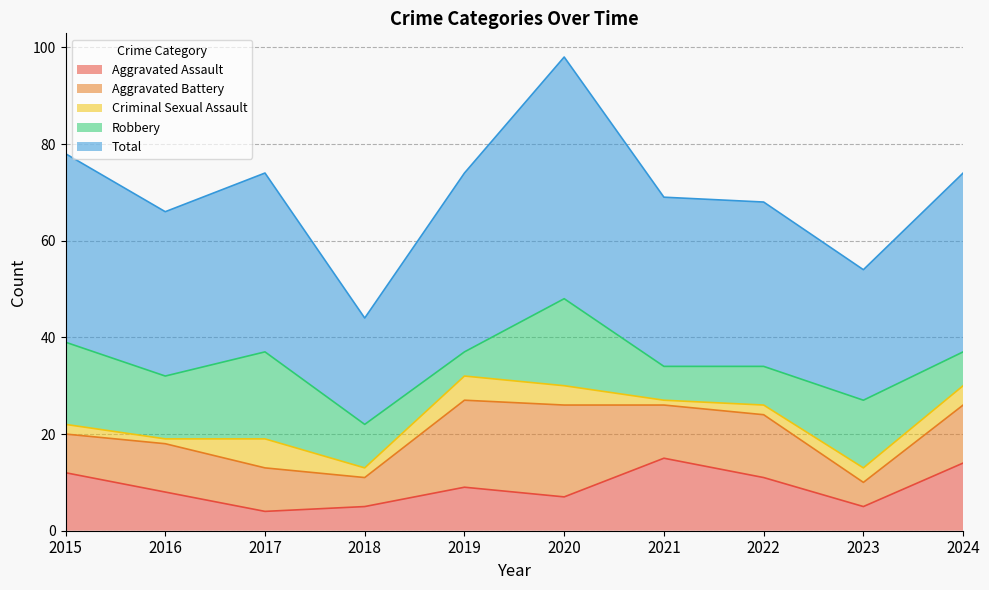

True or false: Total and Aggravated Battery cross at least once.

False